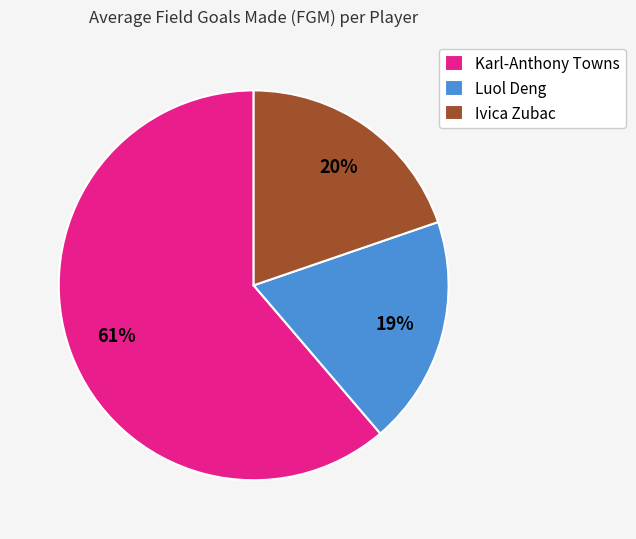

What is the smallest slice in the pie chart?

Luol Deng